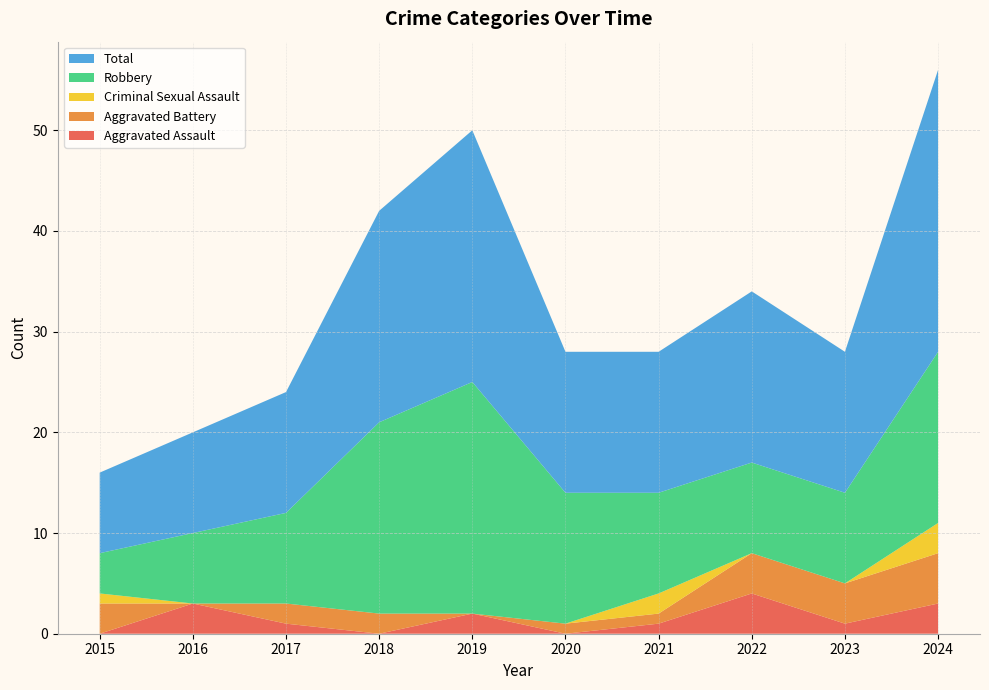

Reading left to right, extract all data points from this chart.

Aggravated Assault: 2015=0	2016=3	2017=1	2018=0	2019=2	2020=0	2021=1	2022=4	2023=1	2024=3
Aggravated Battery: 2015=3	2016=0	2017=2	2018=2	2019=0	2020=1	2021=1	2022=4	2023=4	2024=5
Criminal Sexual Assault: 2015=1	2016=0	2017=0	2018=0	2019=0	2020=0	2021=2	2022=0	2023=0	2024=3
Robbery: 2015=4	2016=7	2017=9	2018=19	2019=23	2020=13	2021=10	2022=9	2023=9	2024=17
Total: 2015=8	2016=10	2017=12	2018=21	2019=25	2020=14	2021=14	2022=17	2023=14	2024=28